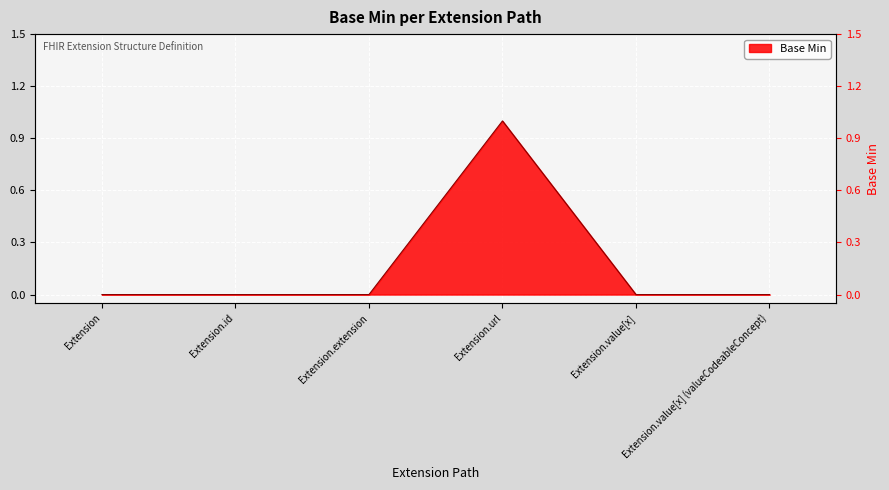

How many points are higher than both their immediate neighbors (excluding endpoints)?

1